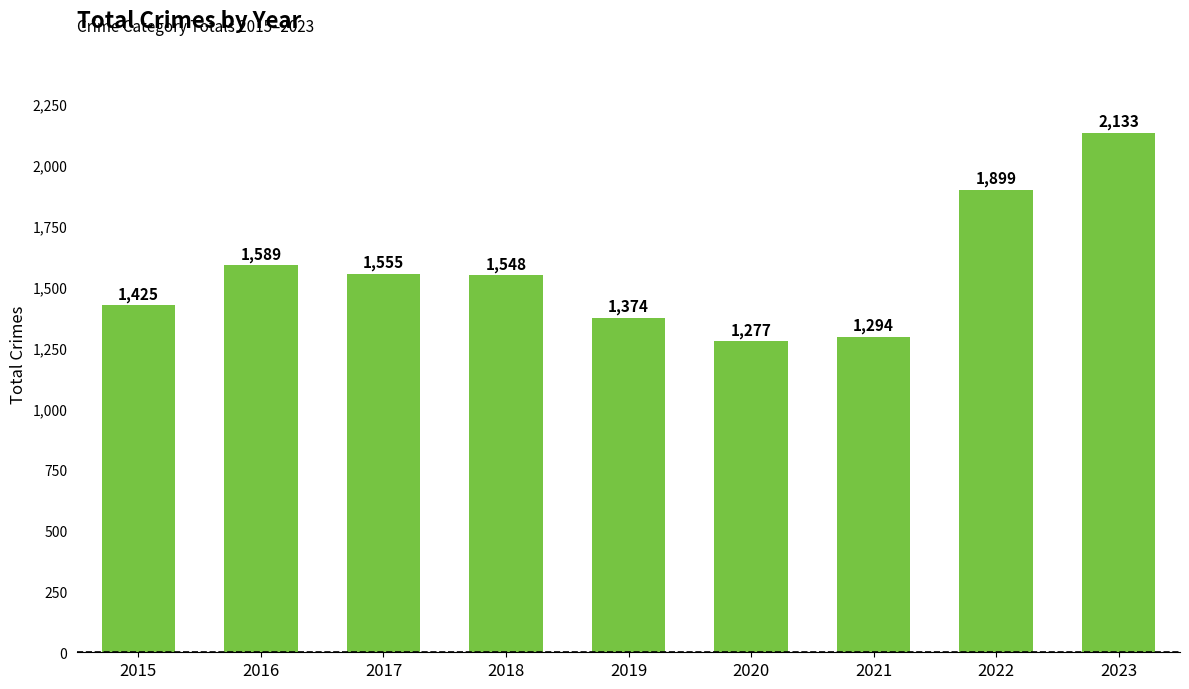

What is the approximate value at 2016, to the nearest 100?

1600